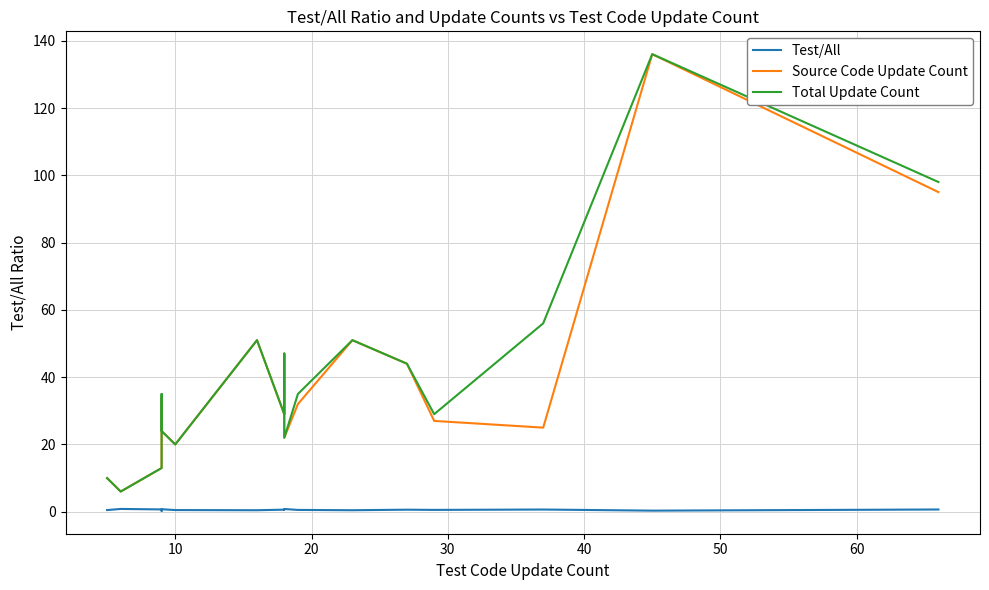

What are all the series names shown in the legend?

Test/All, Source Code Update Count, Total Update Count